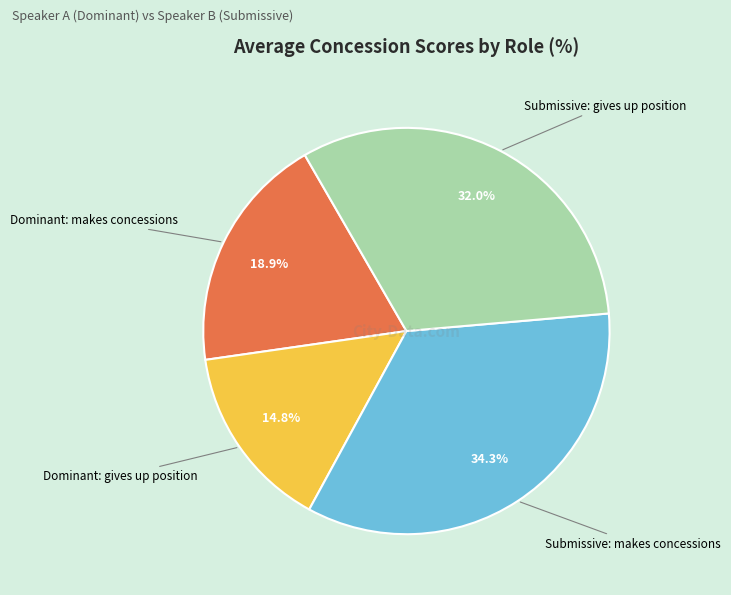

Is there a majority slice in this chart?

No